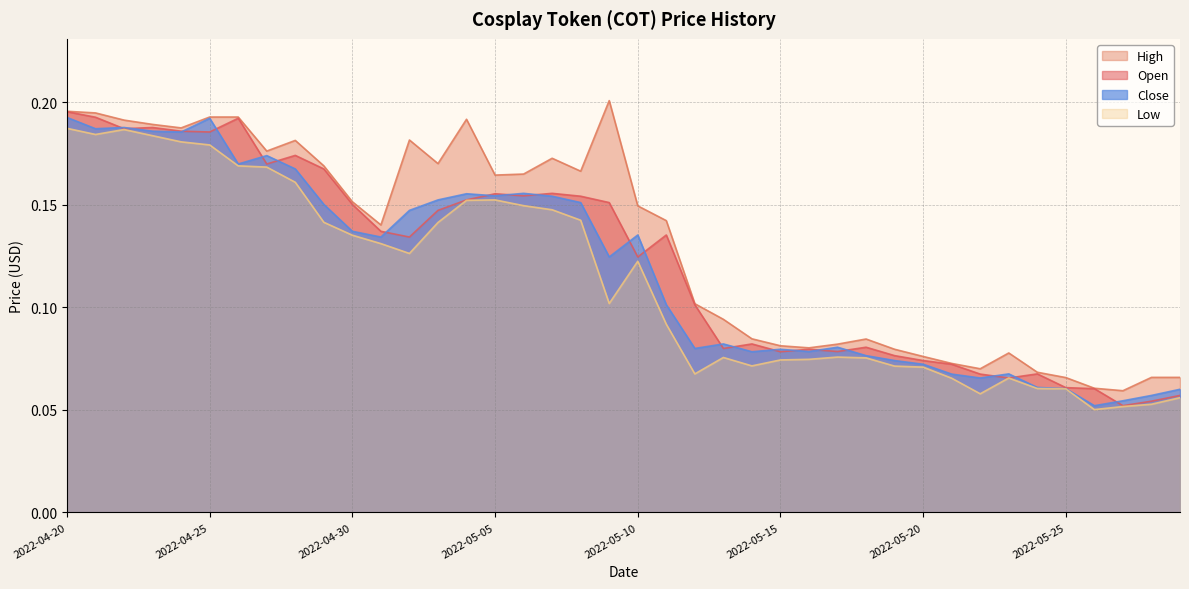

Reading right to left, transcribe all the data shown in this chart.

Open: 2022-05-29=0.1	2022-05-28=0.1	2022-05-27=0.1	2022-05-26=0.1	2022-05-25=0.1	2022-05-24=0.1	2022-05-23=0.1	2022-05-22=0.1	2022-05-21=0.1	2022-05-20=0.1	2022-05-19=0.1	2022-05-18=0.1	2022-05-17=0.1	2022-05-16=0.1	2022-05-15=0.1	2022-05-14=0.1	2022-05-13=0.1	2022-05-12=0.1	2022-05-11=0.1	2022-05-10=0.1	2022-05-09=0.2	2022-05-08=0.2	2022-05-07=0.2	2022-05-06=0.2	2022-05-05=0.2	2022-05-04=0.2	2022-05-03=0.1	2022-05-02=0.1	2022-05-01=0.1	2022-04-30=0.2	2022-04-29=0.2	2022-04-28=0.2	2022-04-27=0.2	2022-04-26=0.2	2022-04-25=0.2	2022-04-24=0.2	2022-04-23=0.2	2022-04-22=0.2	2022-04-21=0.2	2022-04-20=0.2
High: 2022-05-29=0.1	2022-05-28=0.1	2022-05-27=0.1	2022-05-26=0.1	2022-05-25=0.1	2022-05-24=0.1	2022-05-23=0.1	2022-05-22=0.1	2022-05-21=0.1	2022-05-20=0.1	2022-05-19=0.1	2022-05-18=0.1	2022-05-17=0.1	2022-05-16=0.1	2022-05-15=0.1	2022-05-14=0.1	2022-05-13=0.1	2022-05-12=0.1	2022-05-11=0.1	2022-05-10=0.1	2022-05-09=0.2	2022-05-08=0.2	2022-05-07=0.2	2022-05-06=0.2	2022-05-05=0.2	2022-05-04=0.2	2022-05-03=0.2	2022-05-02=0.2	2022-05-01=0.1	2022-04-30=0.2	2022-04-29=0.2	2022-04-28=0.2	2022-04-27=0.2	2022-04-26=0.2	2022-04-25=0.2	2022-04-24=0.2	2022-04-23=0.2	2022-04-22=0.2	2022-04-21=0.2	2022-04-20=0.2
Low: 2022-05-29=0.1	2022-05-28=0.1	2022-05-27=0.1	2022-05-26=0.1	2022-05-25=0.1	2022-05-24=0.1	2022-05-23=0.1	2022-05-22=0.1	2022-05-21=0.1	2022-05-20=0.1	2022-05-19=0.1	2022-05-18=0.1	2022-05-17=0.1	2022-05-16=0.1	2022-05-15=0.1	2022-05-14=0.1	2022-05-13=0.1	2022-05-12=0.1	2022-05-11=0.1	2022-05-10=0.1	2022-05-09=0.1	2022-05-08=0.1	2022-05-07=0.1	2022-05-06=0.1	2022-05-05=0.2	2022-05-04=0.2	2022-05-03=0.1	2022-05-02=0.1	2022-05-01=0.1	2022-04-30=0.1	2022-04-29=0.1	2022-04-28=0.2	2022-04-27=0.2	2022-04-26=0.2	2022-04-25=0.2	2022-04-24=0.2	2022-04-23=0.2	2022-04-22=0.2	2022-04-21=0.2	2022-04-20=0.2
Close: 2022-05-29=0.1	2022-05-28=0.1	2022-05-27=0.1	2022-05-26=0.1	2022-05-25=0.1	2022-05-24=0.1	2022-05-23=0.1	2022-05-22=0.1	2022-05-21=0.1	2022-05-20=0.1	2022-05-19=0.1	2022-05-18=0.1	2022-05-17=0.1	2022-05-16=0.1	2022-05-15=0.1	2022-05-14=0.1	2022-05-13=0.1	2022-05-12=0.1	2022-05-11=0.1	2022-05-10=0.1	2022-05-09=0.1	2022-05-08=0.2	2022-05-07=0.2	2022-05-06=0.2	2022-05-05=0.2	2022-05-04=0.2	2022-05-03=0.2	2022-05-02=0.1	2022-05-01=0.1	2022-04-30=0.1	2022-04-29=0.2	2022-04-28=0.2	2022-04-27=0.2	2022-04-26=0.2	2022-04-25=0.2	2022-04-24=0.2	2022-04-23=0.2	2022-04-22=0.2	2022-04-21=0.2	2022-04-20=0.2